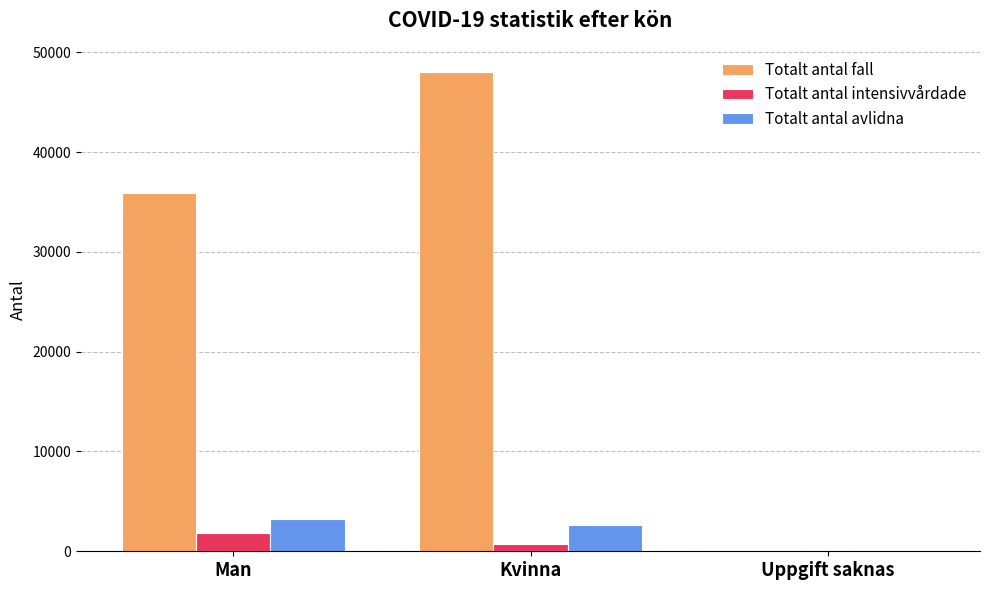

At which category does the chart reach its peak across all series?

Kvinna